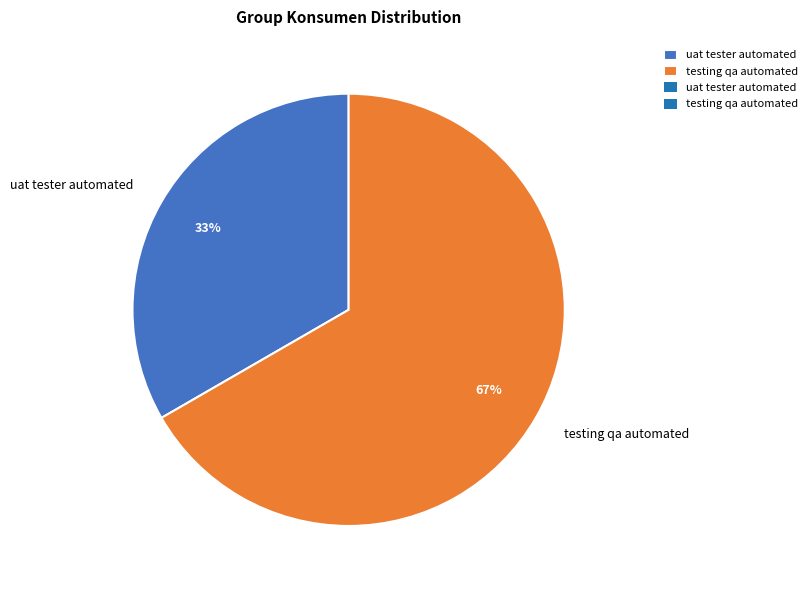

What is the ratio of the value at testing qa automated to the value at uat tester automated?

2.0